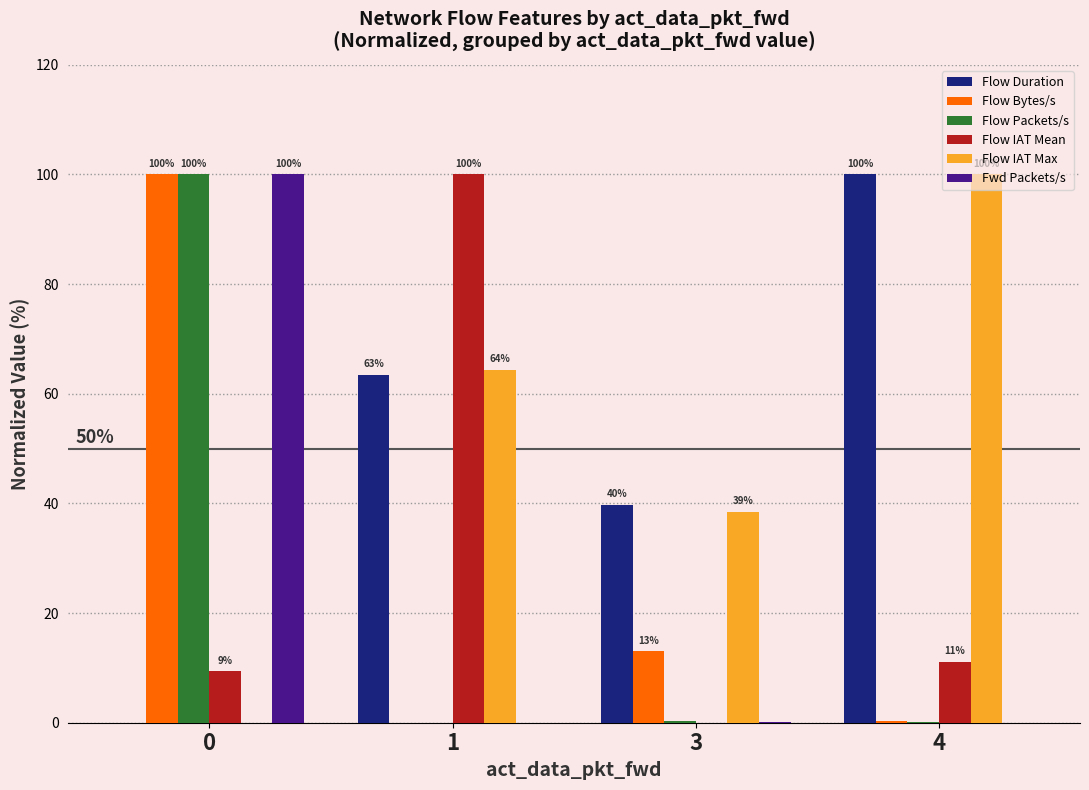

What are all the series names shown in the legend?

Flow Duration, Flow Bytes/s, Flow Packets/s, Flow IAT Mean, Flow IAT Max, Fwd Packets/s